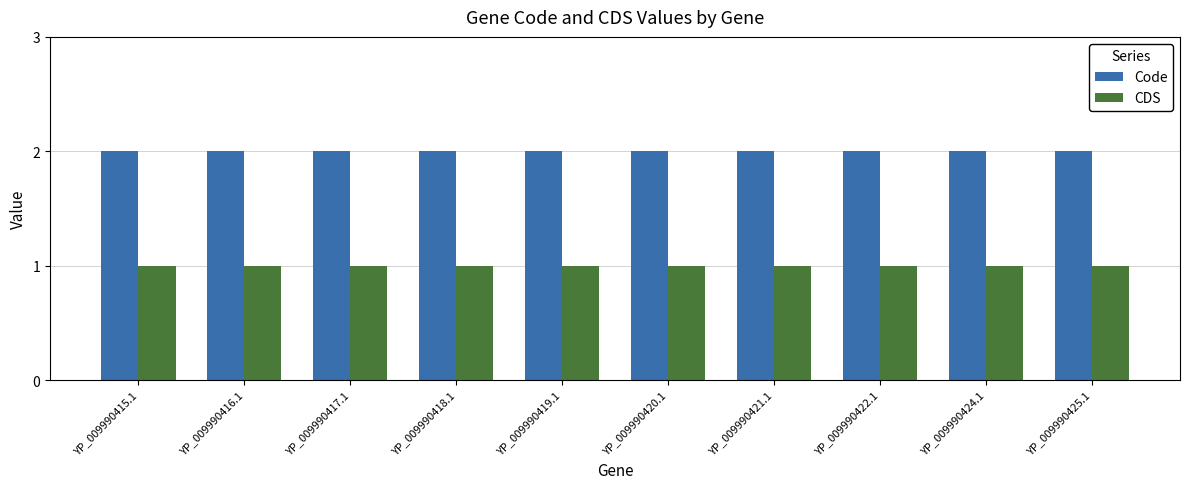

What are all the series names shown in the legend?

Code, CDS